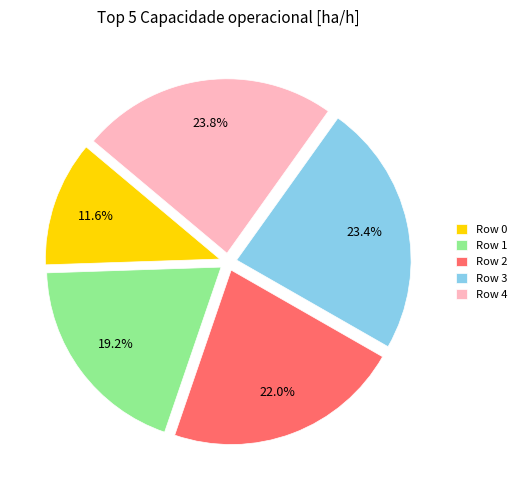

How much of the chart is everything except Row 4?

76.2%